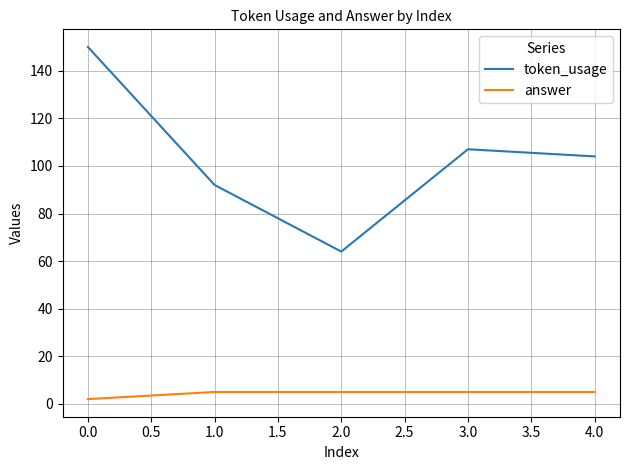

In token_usage, how many points are higher than both neighbors (excluding endpoints)?

1